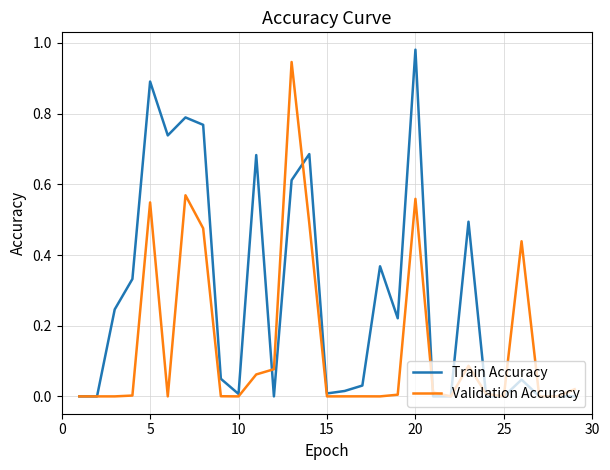

Is this an area chart (filled region under the line)?

No